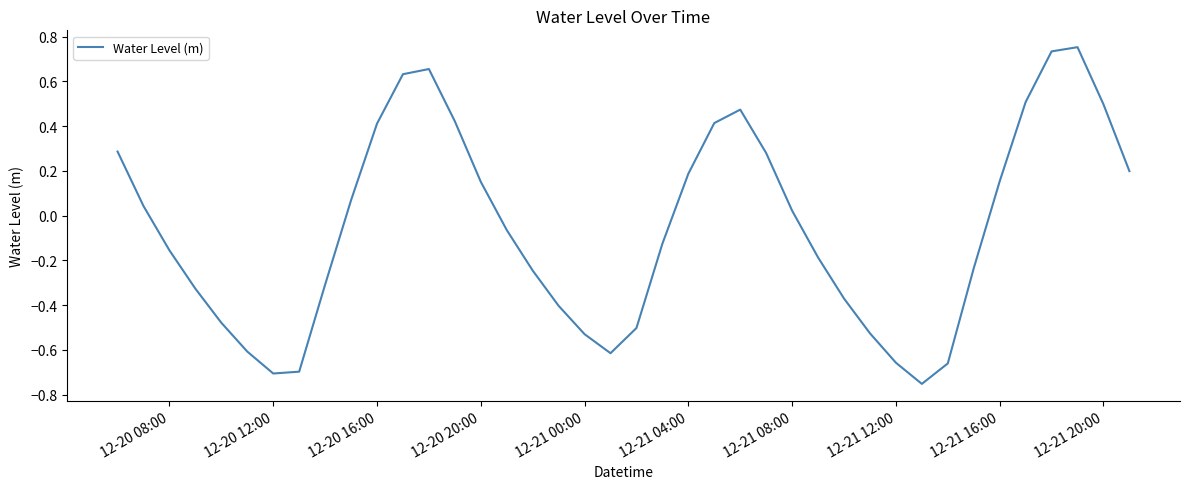

What is the difference between the maximum and minimum values?

1.5